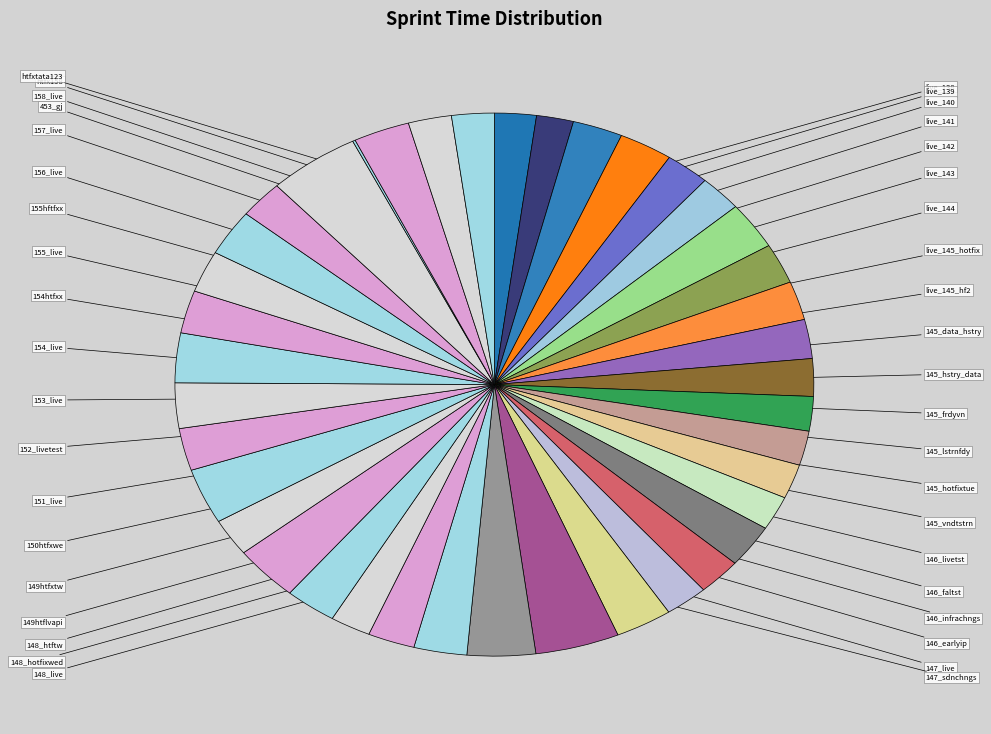

How many slices are in this pie chart?

40